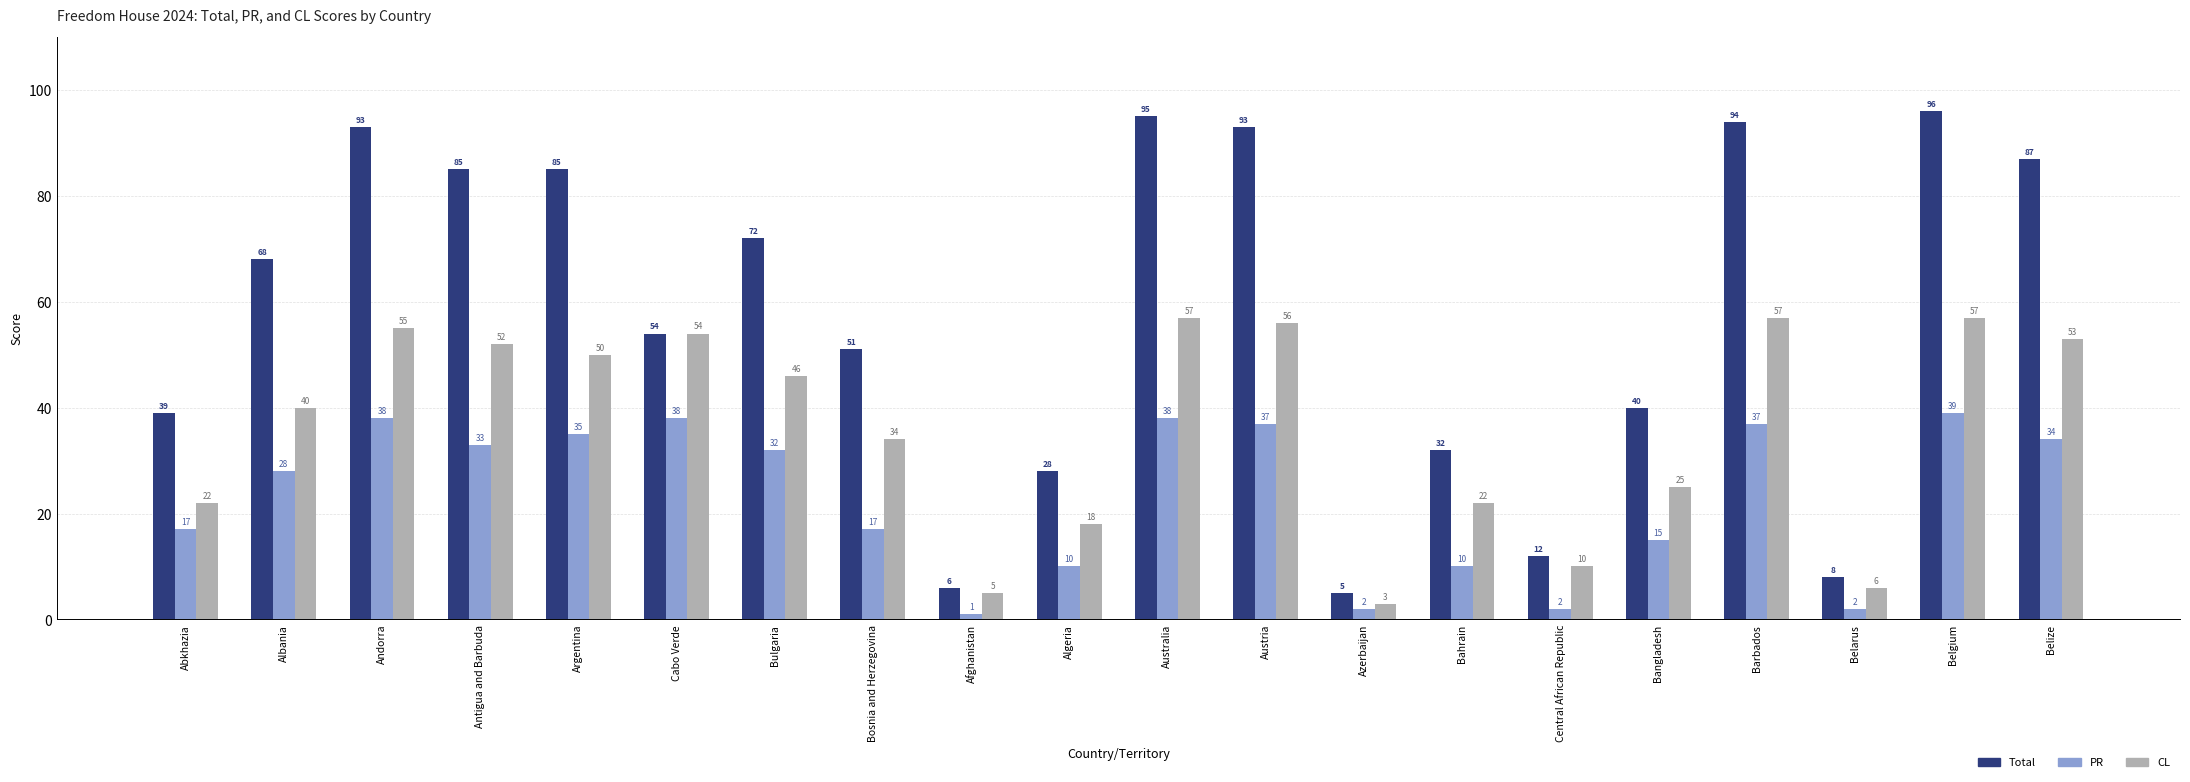

What is the difference between the highest and lowest values at Australia?

57